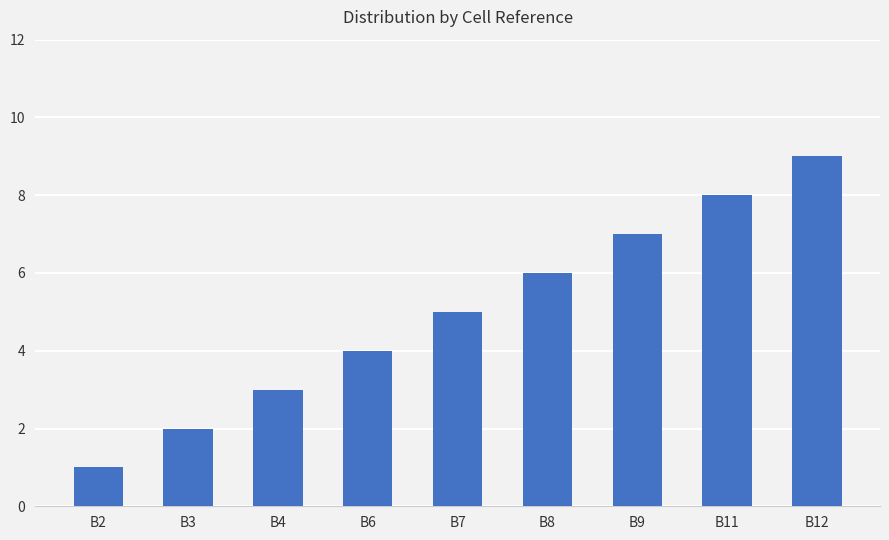

Reading left to right, extract all data points from this chart.

B2=1	B3=2	B4=3	B6=4	B7=5	B8=6	B9=7	B11=8	B12=9